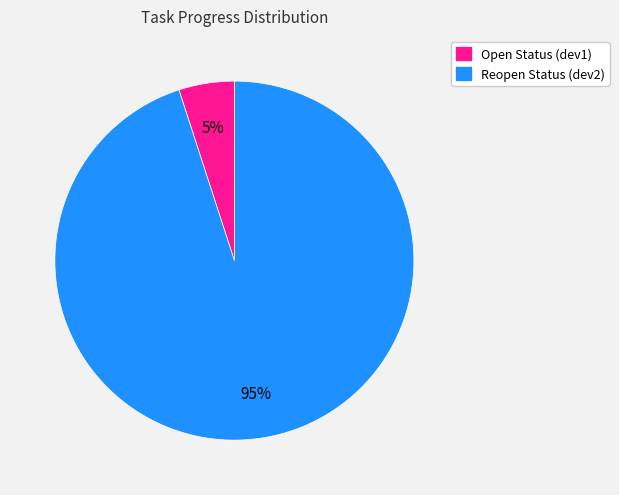

Is it true that Open Status (dev1) is 17% of the pie?

False